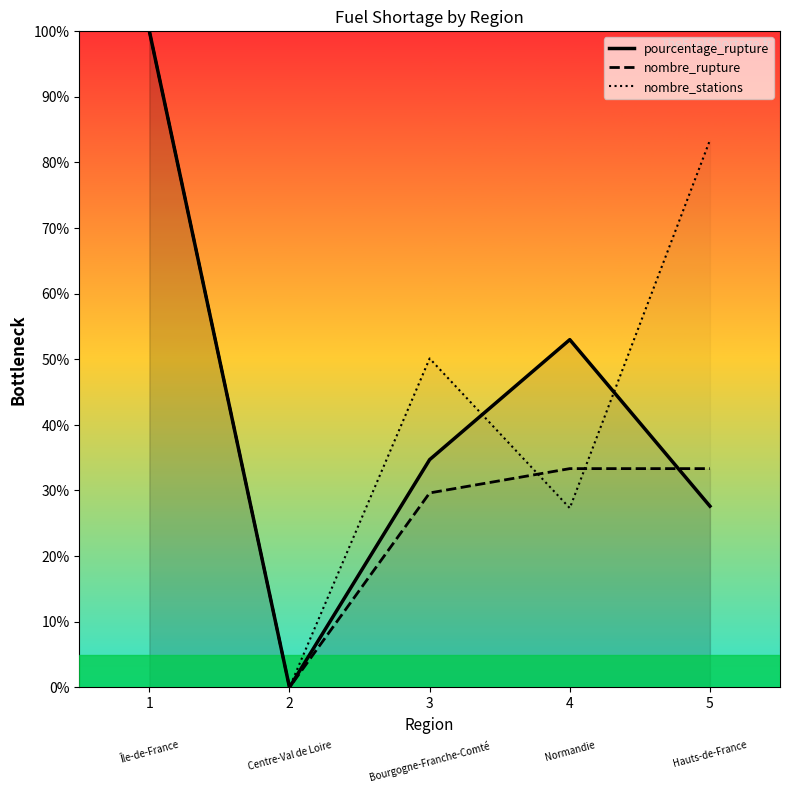

What is the highest value of the nombre_rupture series?

100.0